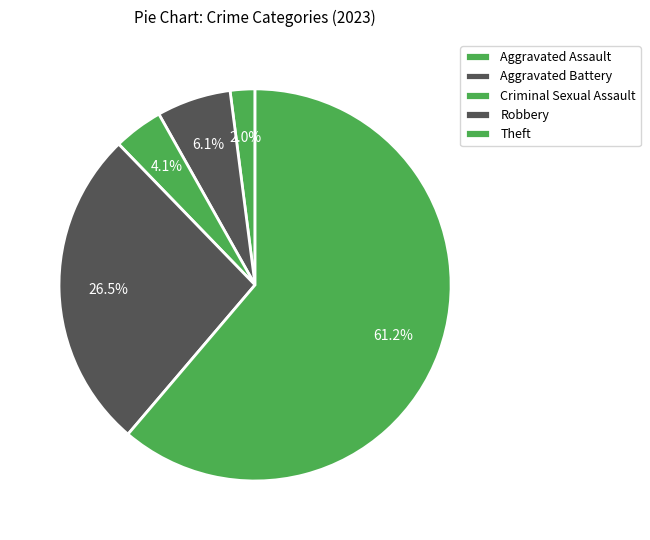

How many slices are in this pie chart?

5